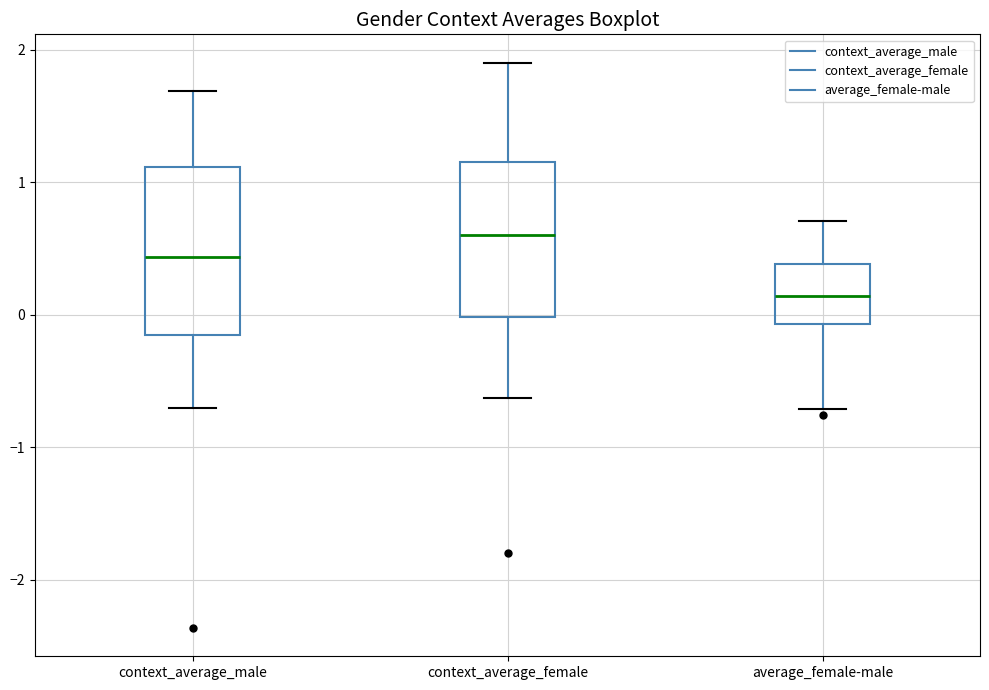

Where is the upper edge of the box for context_average_male on the y-axis? The values are not printed on the chart, so give them approximately, as read against the axis.

1.1